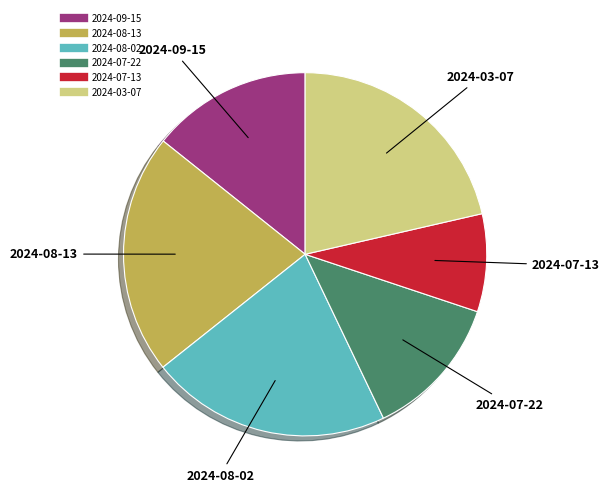

Combined, do 2024-07-13 and 2024-08-13 account for over 50%?

No